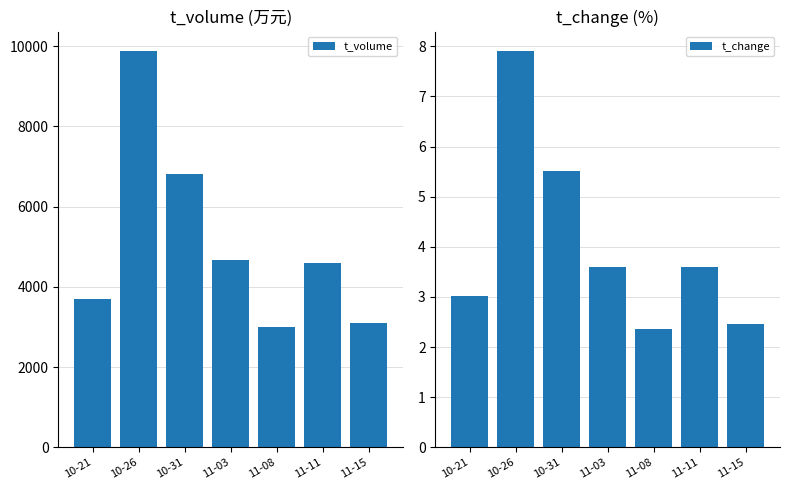

Rank the series by their average value, from lowest to highest.

t_change, t_volume